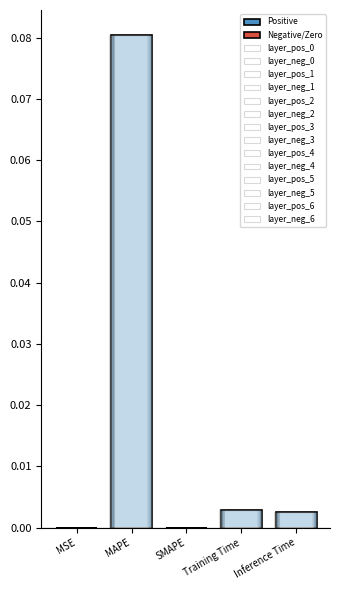

How many categories are shown in the chart?

5